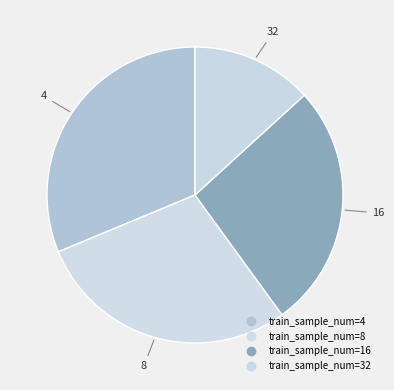

What is the smallest slice in the pie chart?

32